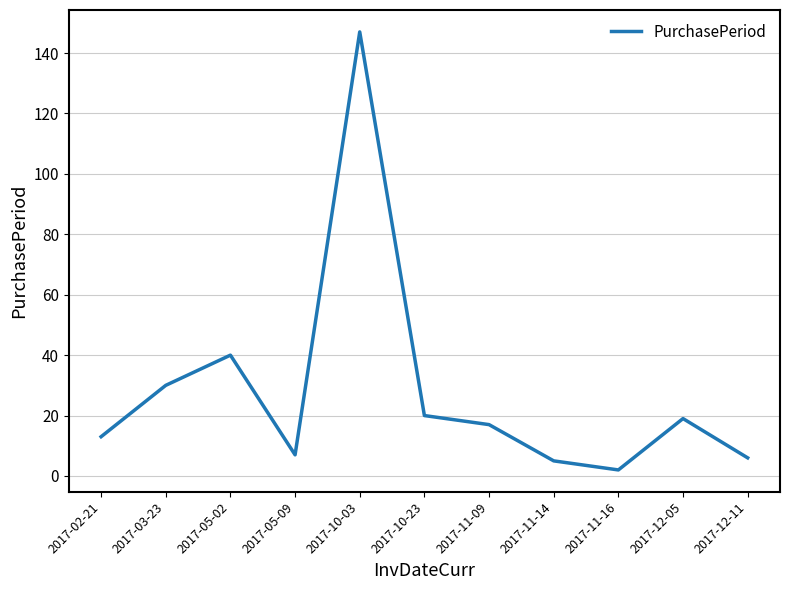

What is the difference between the maximum and second lowest values?

142